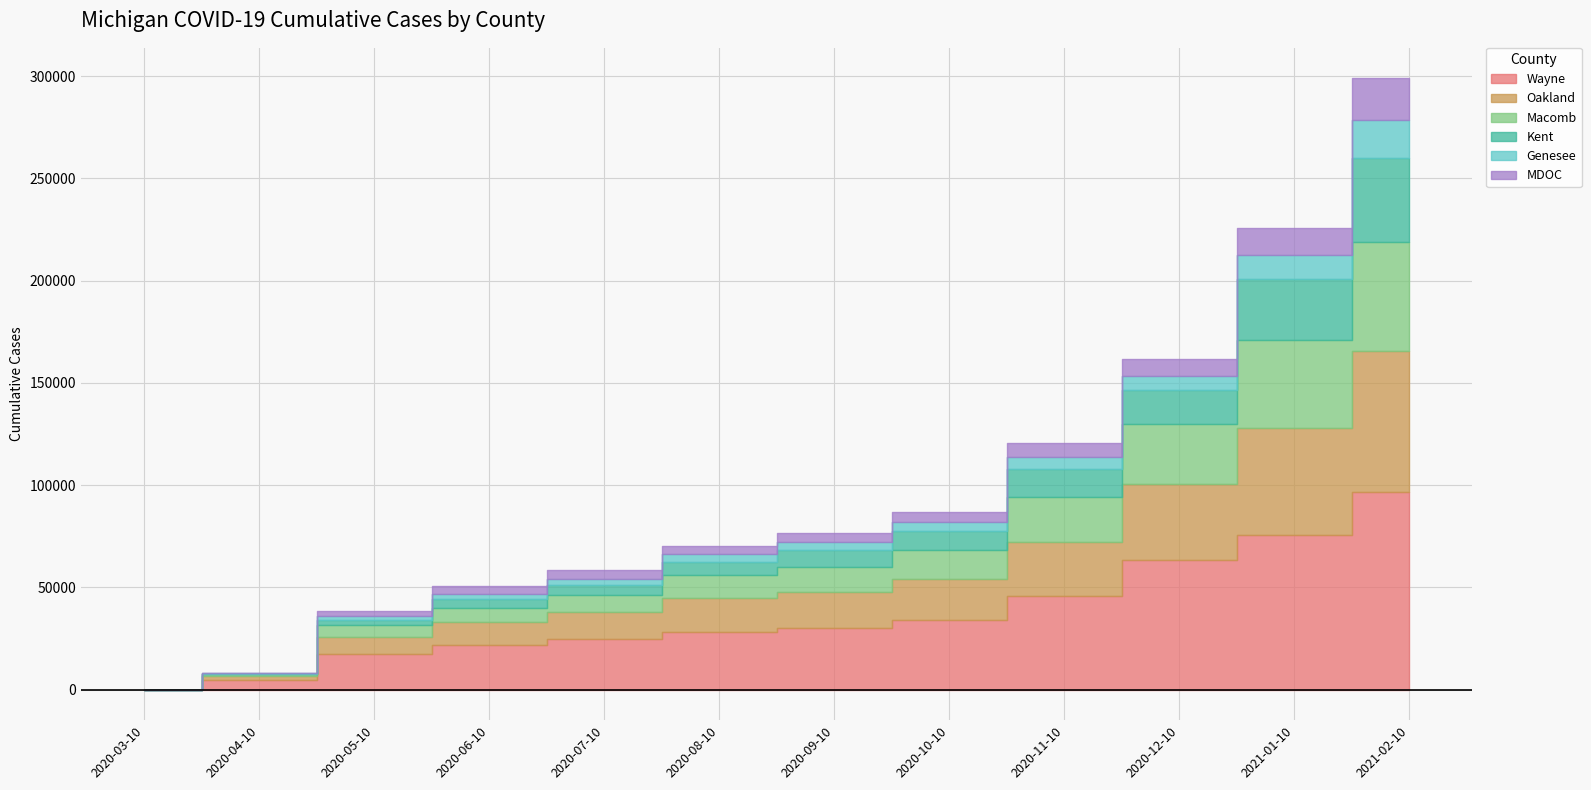

At 2020-03-10, list the series in order from largest to smallest.

Wayne, Oakland, Macomb, Kent, Genesee, MDOC